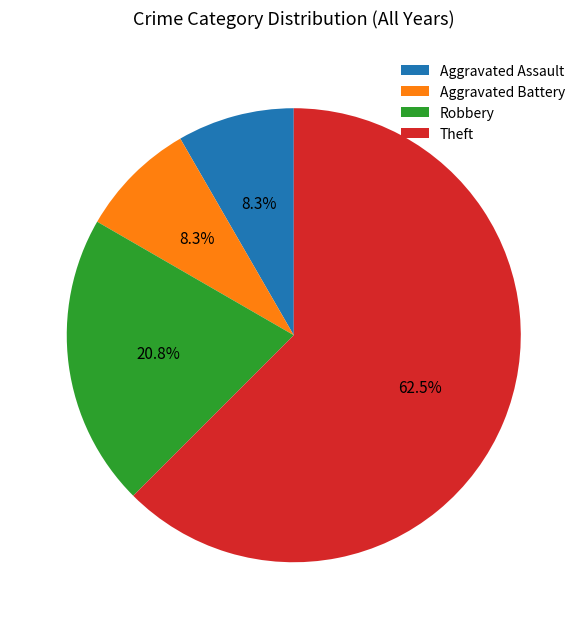

Does Aggravated Battery account for over 50% of the chart?

No